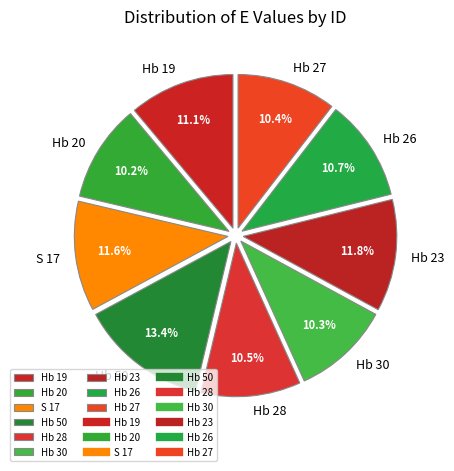

Between Hb 20 and Hb 19, which is larger?

Hb 19